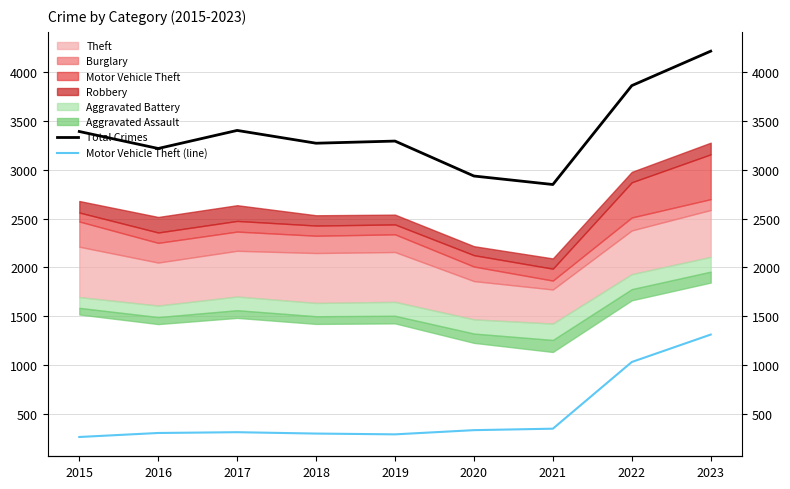

What is the average value of the Motor Vehicle Theft (line) series?

499